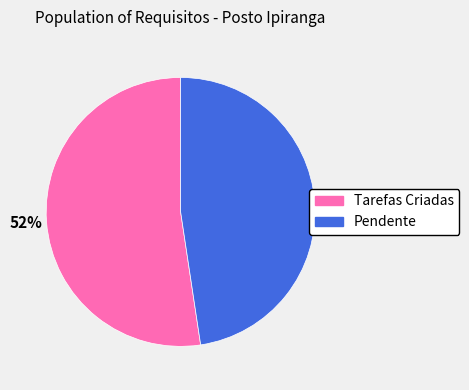

Do Pendente and Tarefas Criadas together represent more than half of the pie?

Yes